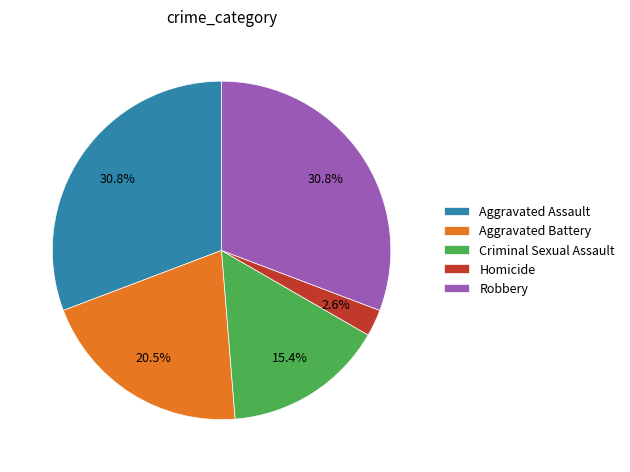

Does Robbery represent more than half of the total?

No